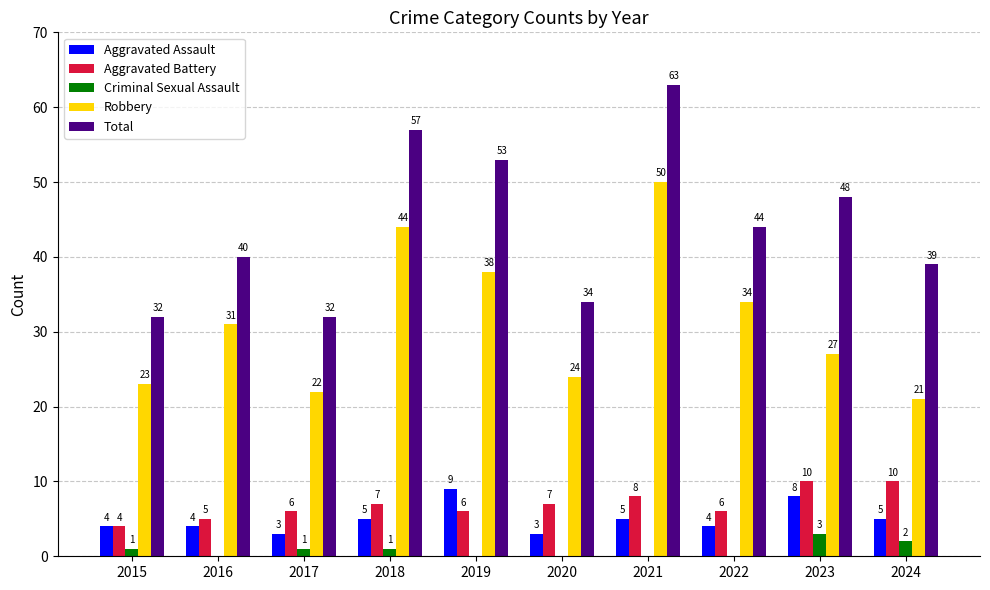

How many groups of bars are there?

10